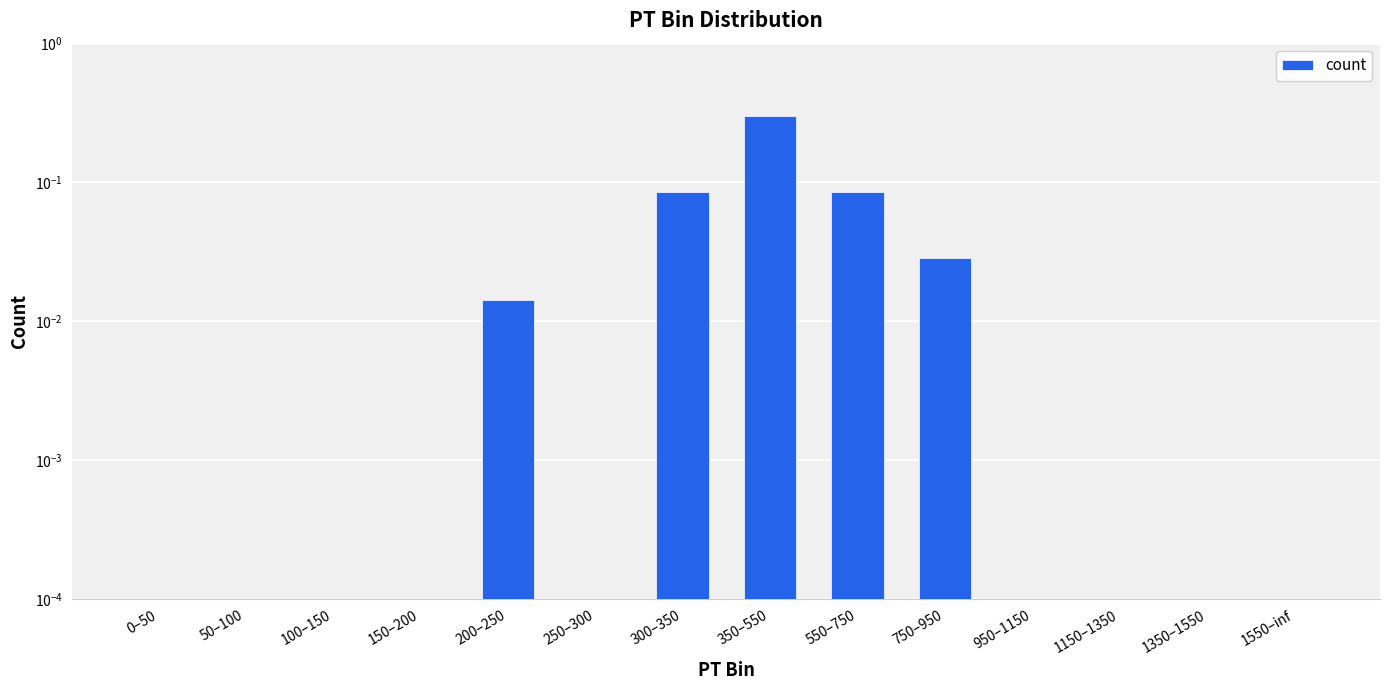

How many data points are above 0?

5